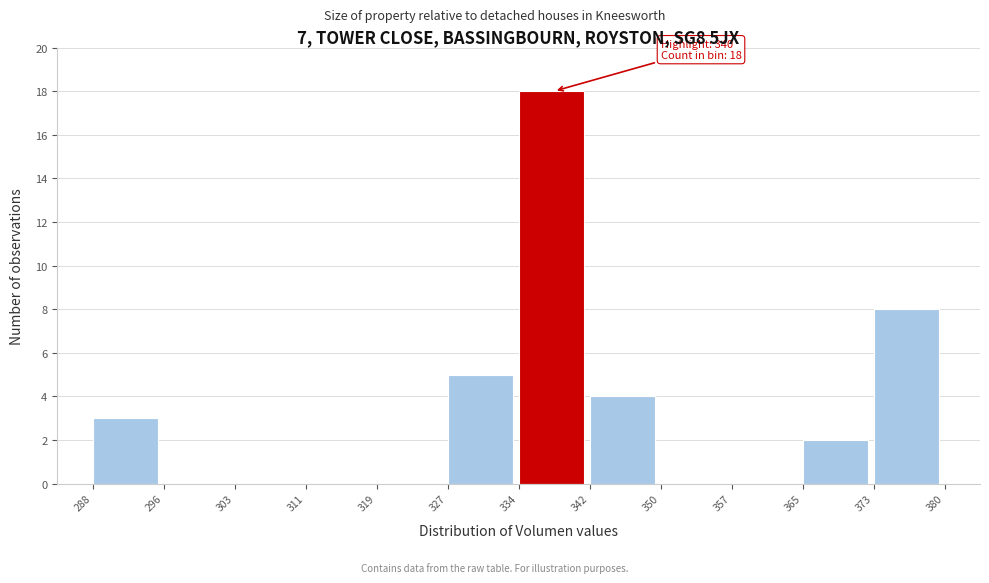

Which range on the x-axis has the tallest bar?

334 to 342